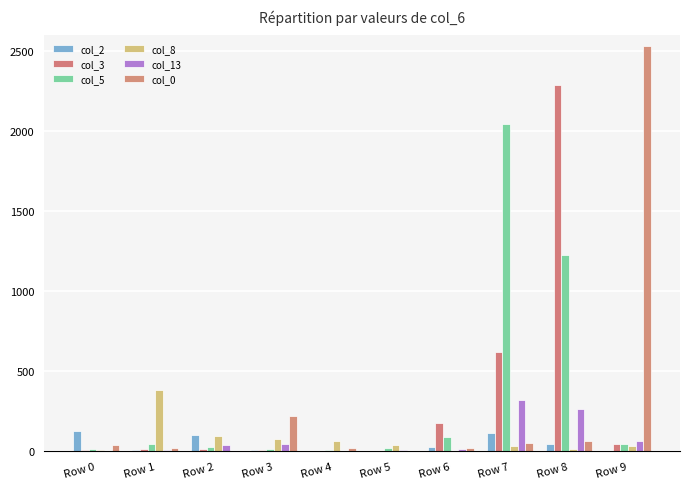

Rank the series at Row 3 from lowest to highest value.

col_3, col_2, col_5, col_13, col_8, col_0